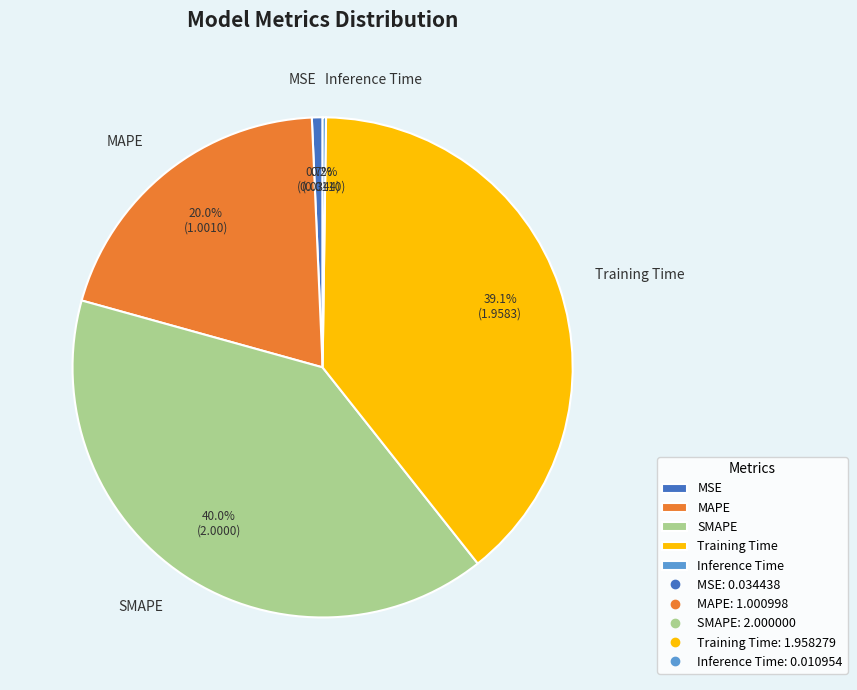

Which has a higher value, Training Time or MAPE?

Training Time